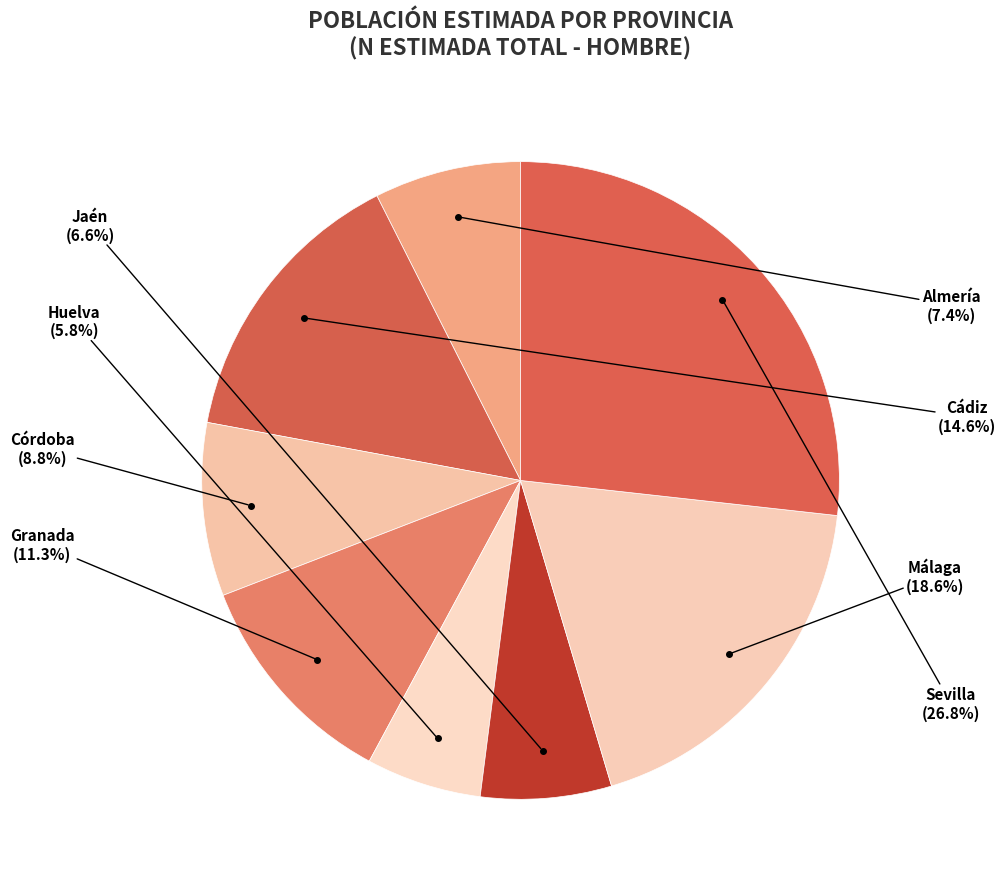

To the nearest percent, what is the difference between the largest and smallest slice percentages?

21%